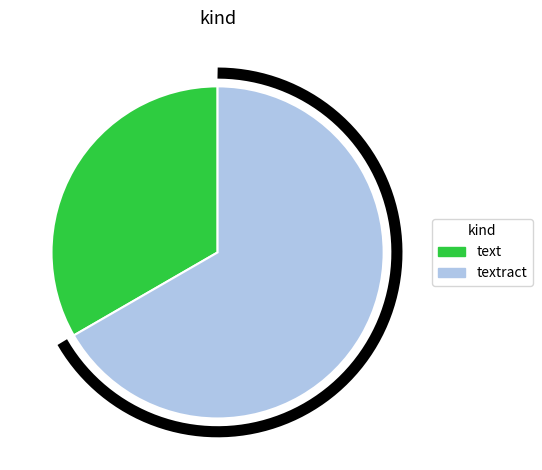

Approximately how many times larger is the value at text compared to textract?

0.5